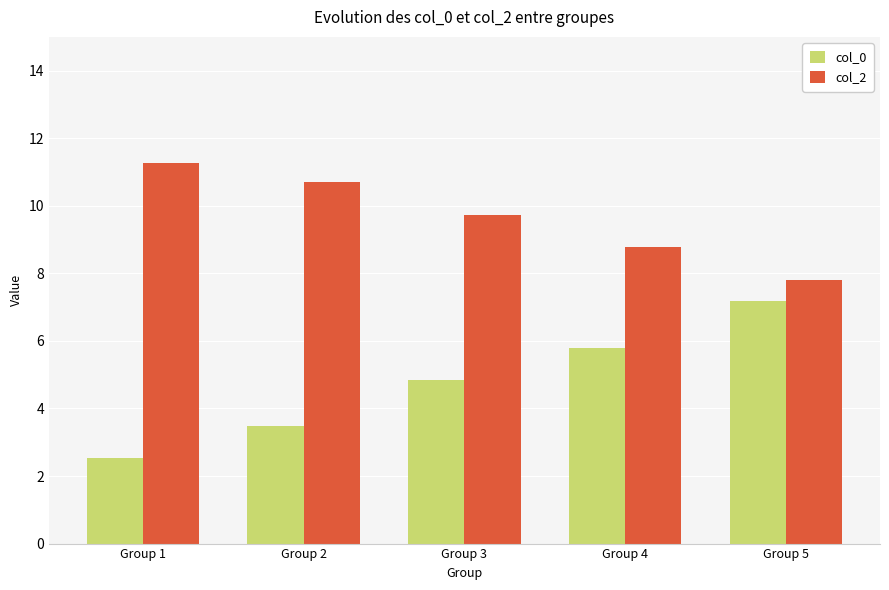

Reading right to left, list all the values displayed in this chart.

col_0: Group 5=7.2	Group 4=5.8	Group 3=4.8	Group 2=3.5	Group 1=2.5
col_2: Group 5=7.8	Group 4=8.8	Group 3=9.7	Group 2=10.7	Group 1=11.3